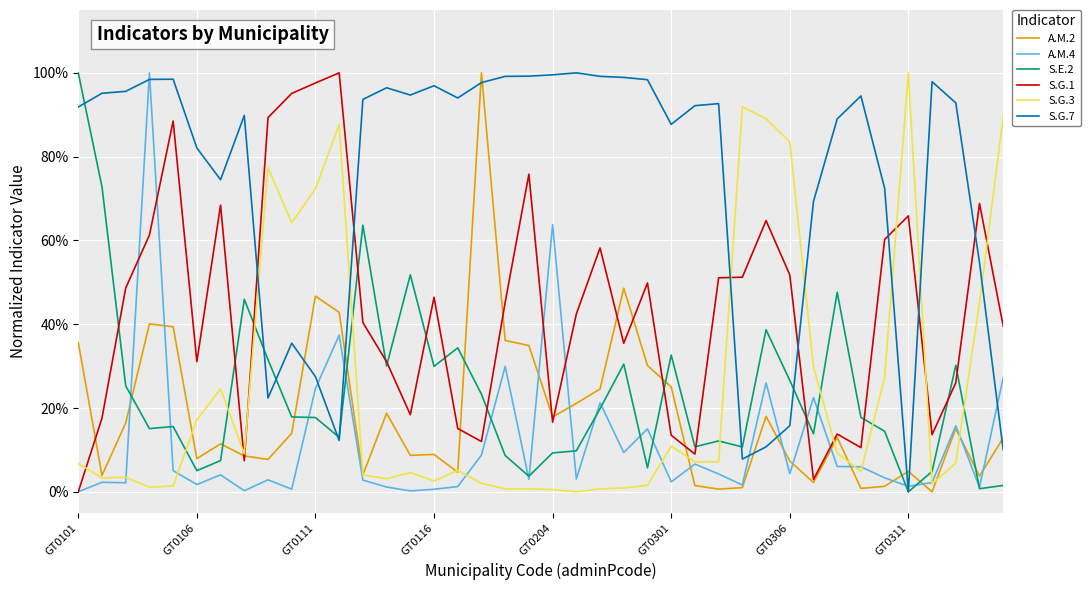

What are all the series names shown in the legend?

A.M.2, A.M.4, S.E.2, S.G.1, S.G.3, S.G.7